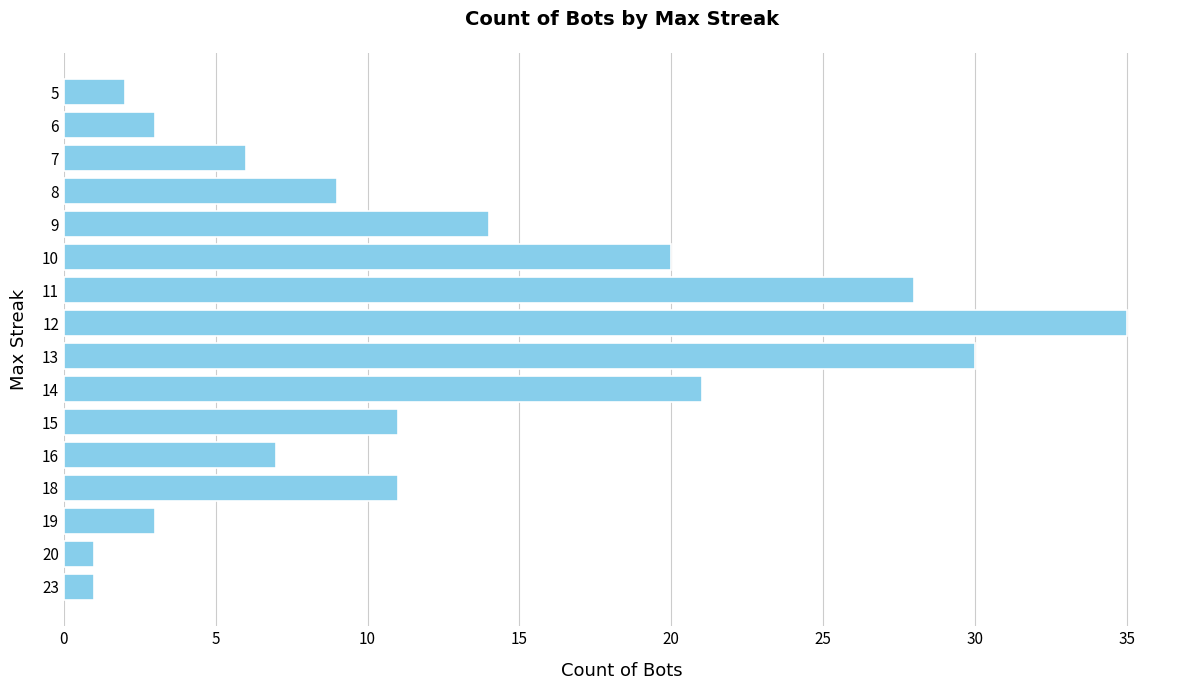

True or false: the data shows 35 at 12.

True